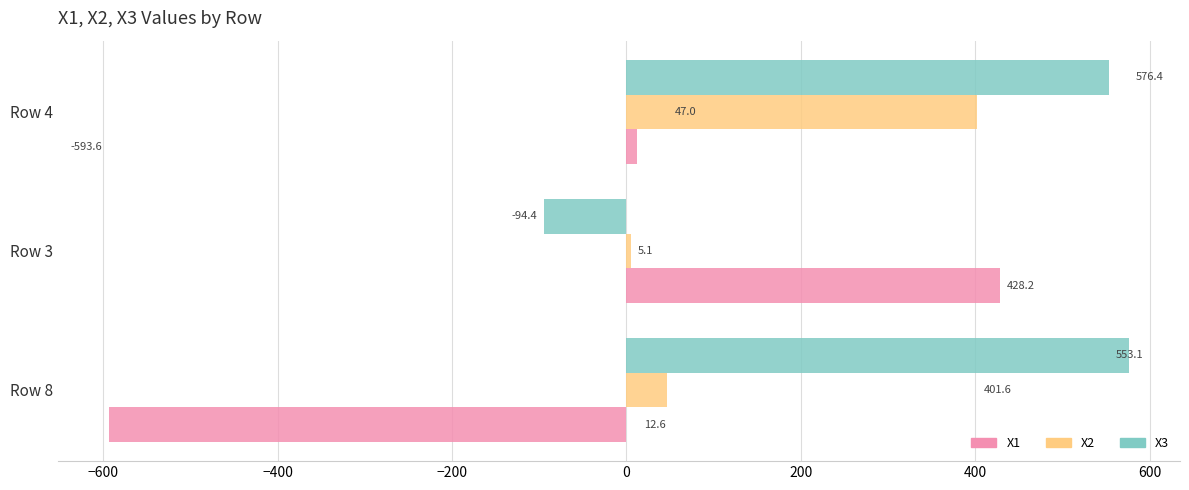

The X3 series shows 209.4 at Row 4. True or false?

False